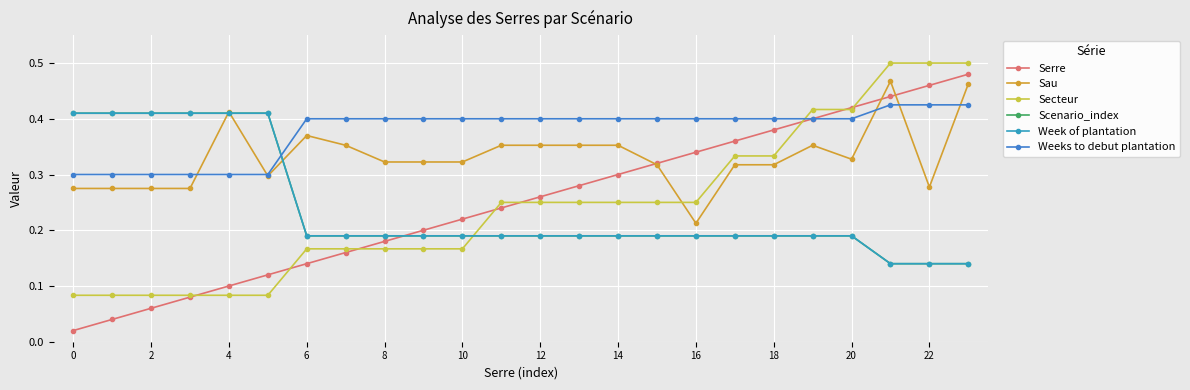

Reading right to left, transcribe all the data shown in this chart.

Serre: 0.5	0.5	0.4	0.4	0.4	0.4	0.4	0.3	0.3	0.3	0.3	0.3	0.2	0.2	0.2	0.2	0.2	0.1	0.1	0.1	0.1	0.1	0.0	0.0
Sau: 0.5	0.3	0.5	0.3	0.4	0.3	0.3	0.2	0.3	0.4	0.4	0.4	0.4	0.3	0.3	0.3	0.4	0.4	0.3	0.4	0.3	0.3	0.3	0.3
Secteur: 0.5	0.5	0.5	0.4	0.4	0.3	0.3	0.2	0.2	0.2	0.2	0.2	0.2	0.2	0.2	0.2	0.2	0.2	0.1	0.1	0.1	0.1	0.1	0.1
Scenario_index: 0.1	0.1	0.1	0.2	0.2	0.2	0.2	0.2	0.2	0.2	0.2	0.2	0.2	0.2	0.2	0.2	0.2	0.2	0.4	0.4	0.4	0.4	0.4	0.4
Week of plantation: 0.1	0.1	0.1	0.2	0.2	0.2	0.2	0.2	0.2	0.2	0.2	0.2	0.2	0.2	0.2	0.2	0.2	0.2	0.4	0.4	0.4	0.4	0.4	0.4
Weeks to debut plantation: 0.4	0.4	0.4	0.4	0.4	0.4	0.4	0.4	0.4	0.4	0.4	0.4	0.4	0.4	0.4	0.4	0.4	0.4	0.3	0.3	0.3	0.3	0.3	0.3